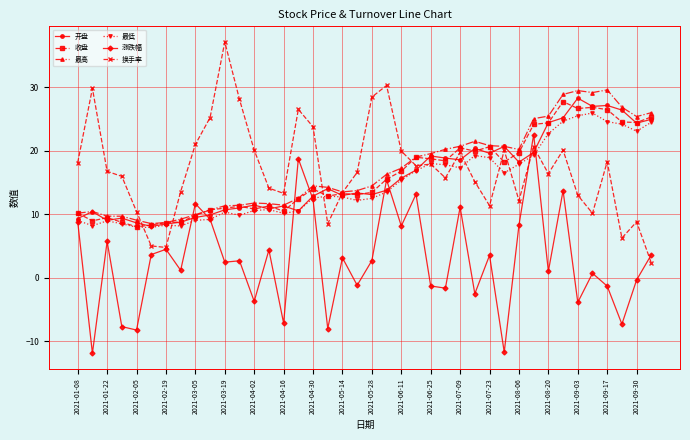

What is the minimum value shown in the chart?

-11.9